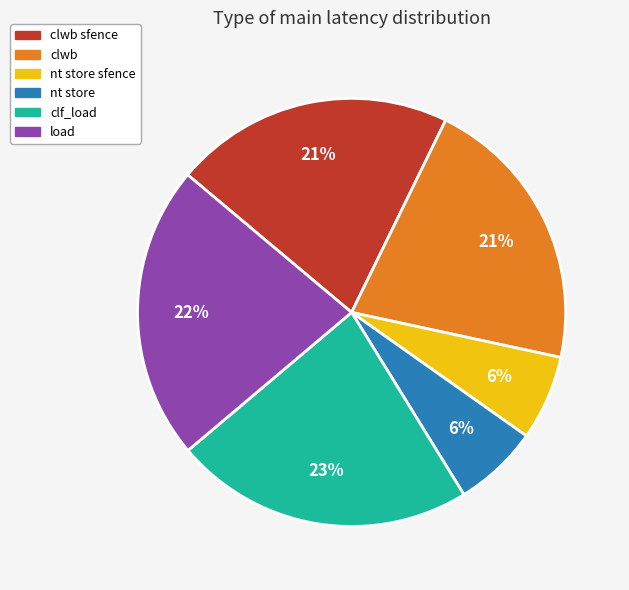

To the nearest percent, what is the average slice percentage?

17%